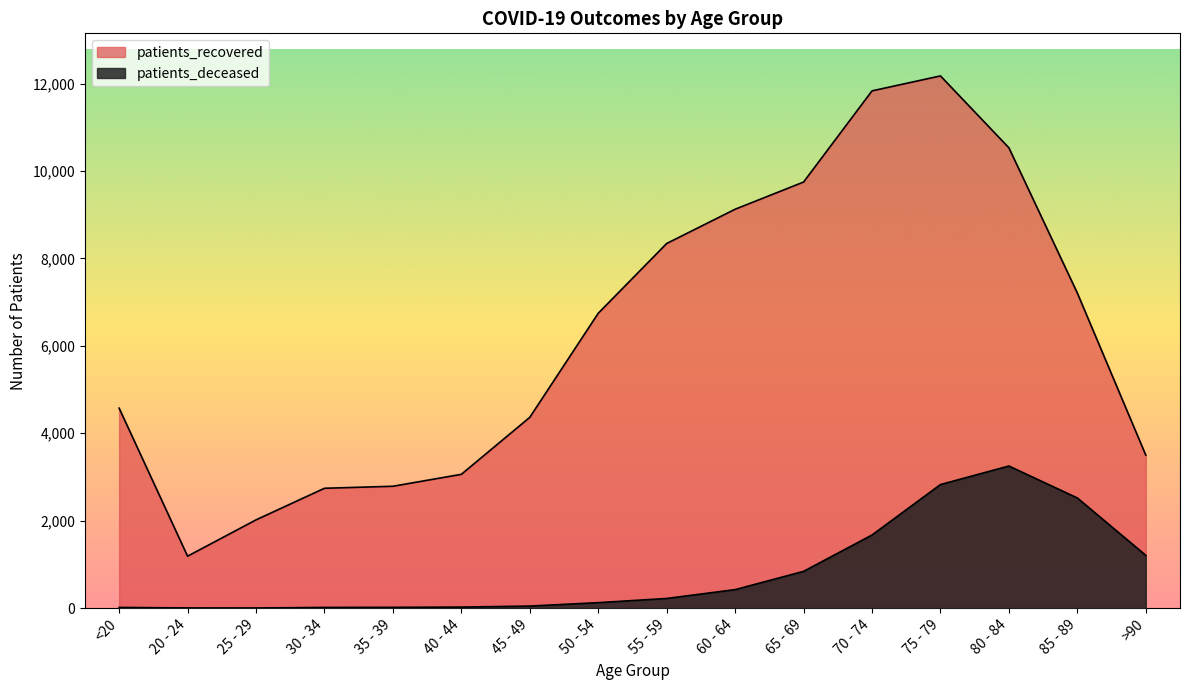

Reading right to left, what are all the values shown in this chart?

patients_deceased: >90=1207	85 - 89=2520	80 - 84=3251	75 - 79=2827	70 - 74=1673	65 - 69=841	60 - 64=423	55 - 59=221	50 - 54=125	45 - 49=47	40 - 44=24	35 - 39=18	30 - 34=16	25 - 29=3	20 - 24=4	<20=16
patients_recovered: >90=3500	85 - 89=7209	80 - 84=10531	75 - 79=12176	70 - 74=11834	65 - 69=9748	60 - 64=9126	55 - 59=8342	50 - 54=6746	45 - 49=4365	40 - 44=3061	35 - 39=2788	30 - 34=2742	25 - 29=2019	20 - 24=1188	<20=4575